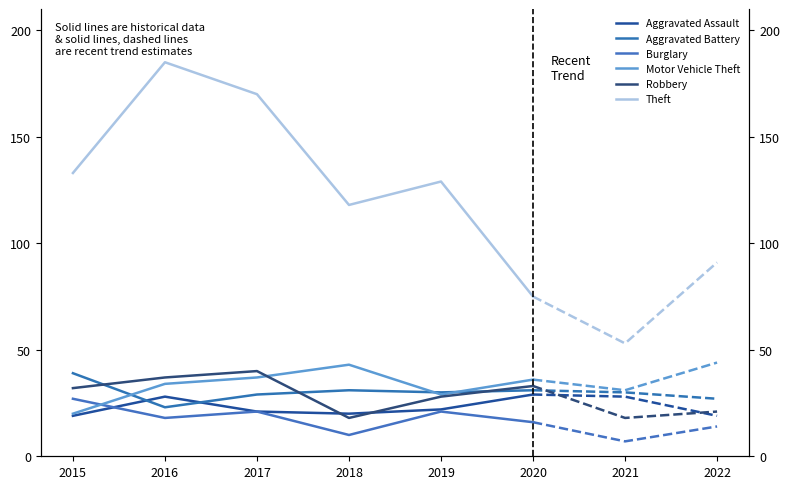

Where is Burglary nearest to the value 18?

2016